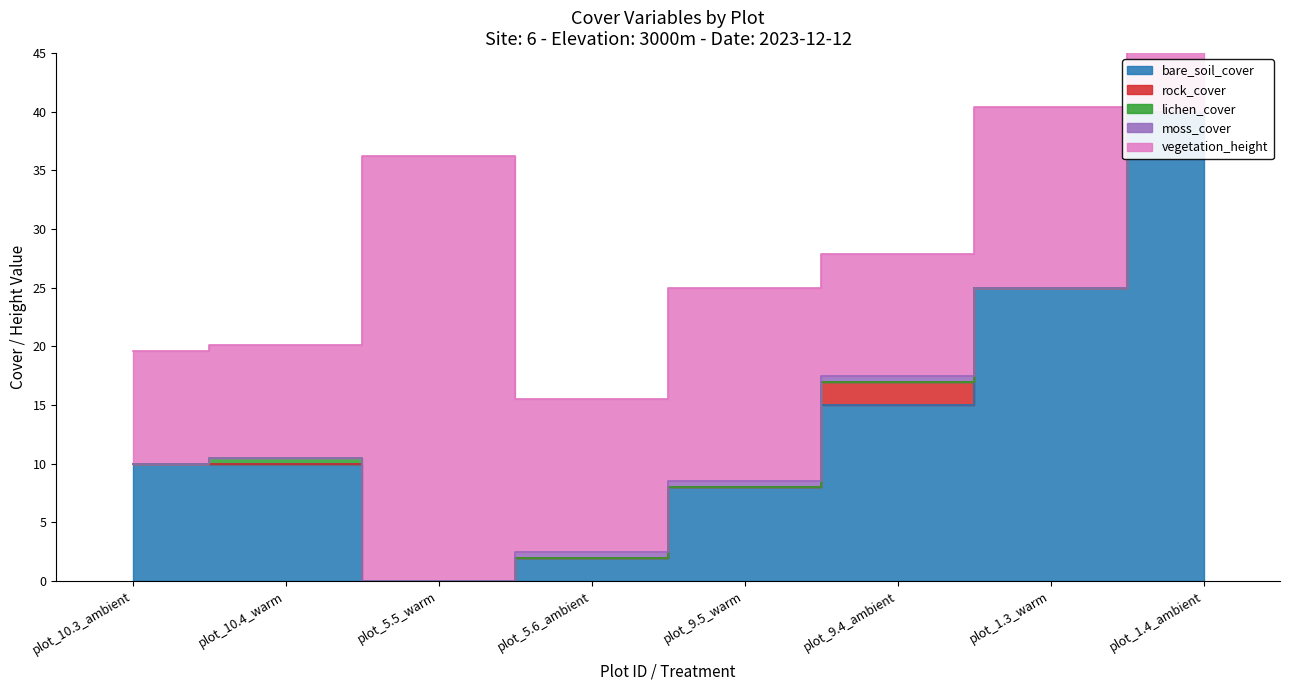

At how many categories does at least one series exceed 16?

4